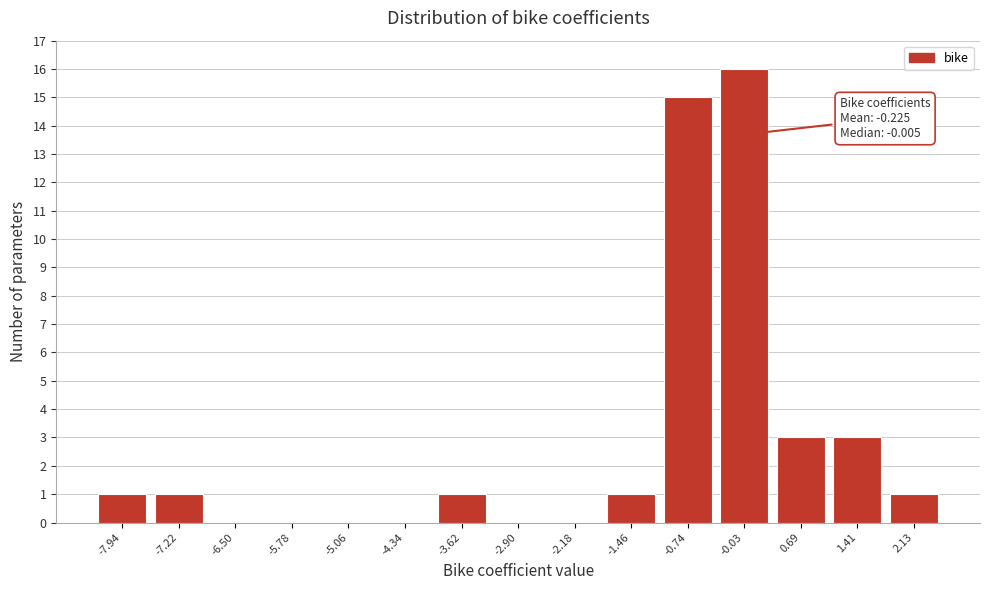

Reading left to right, what are all the values shown in this chart?

-7.94=1	-7.22=1	-6.50=0	-5.78=0	-5.06=0	-4.34=0	-3.62=1	-2.90=0	-2.18=0	-1.46=1	-0.74=15	-0.03=16	0.69=3	1.41=3	2.13=1